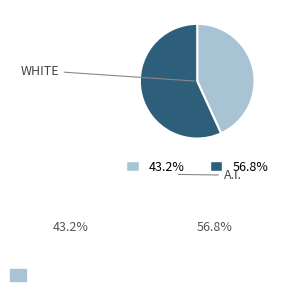

Does any single category account for the majority?

Yes